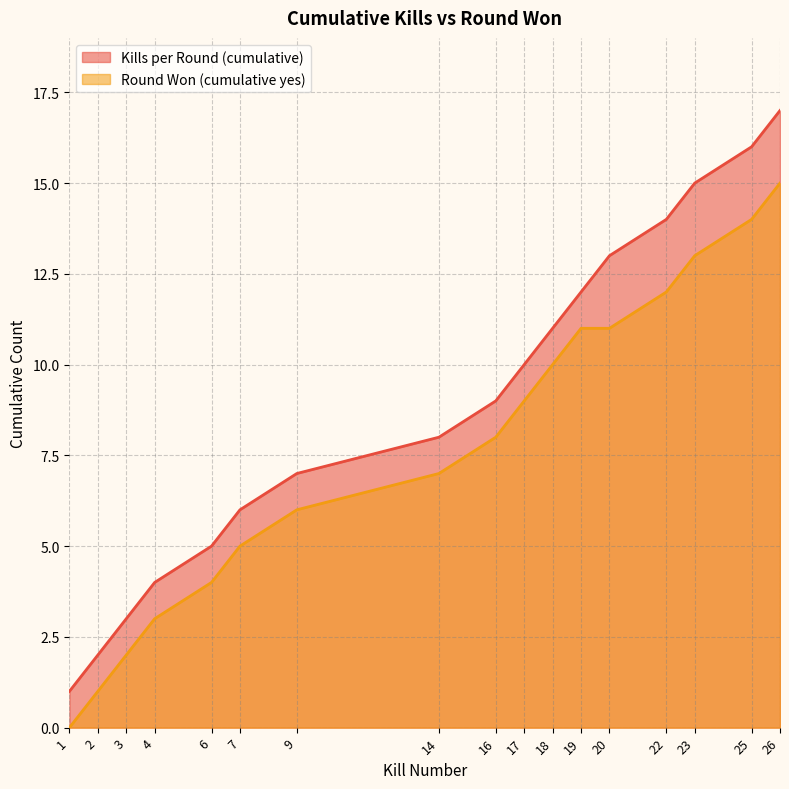

How many lines are shown in the chart?

2